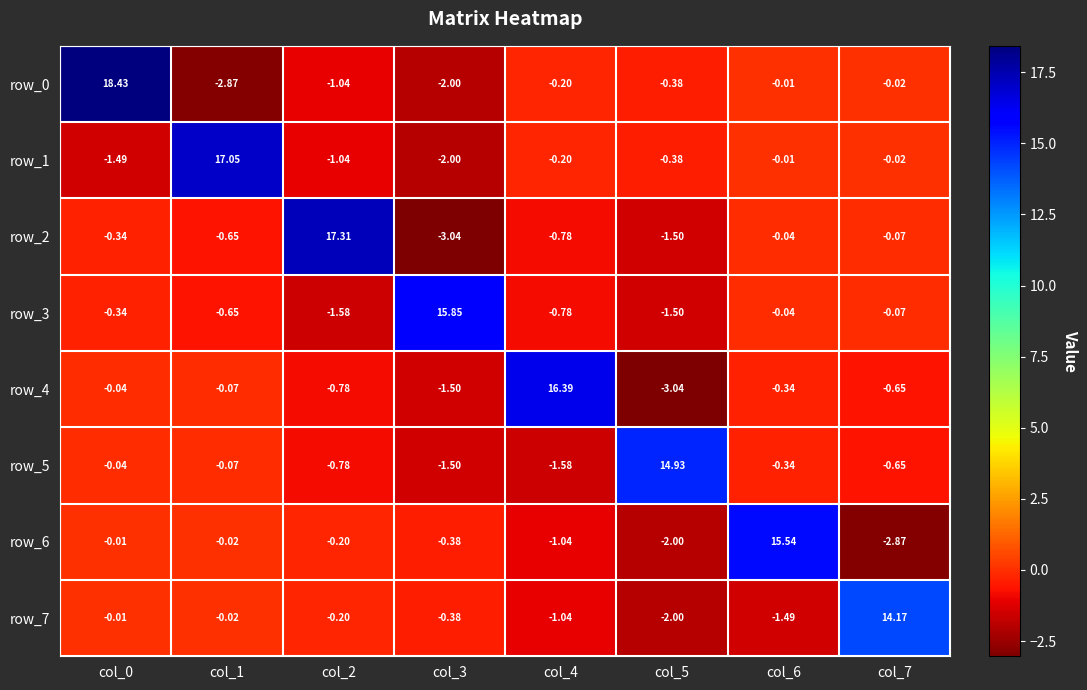

What is the lowest value of the row_1 series?

-2.0